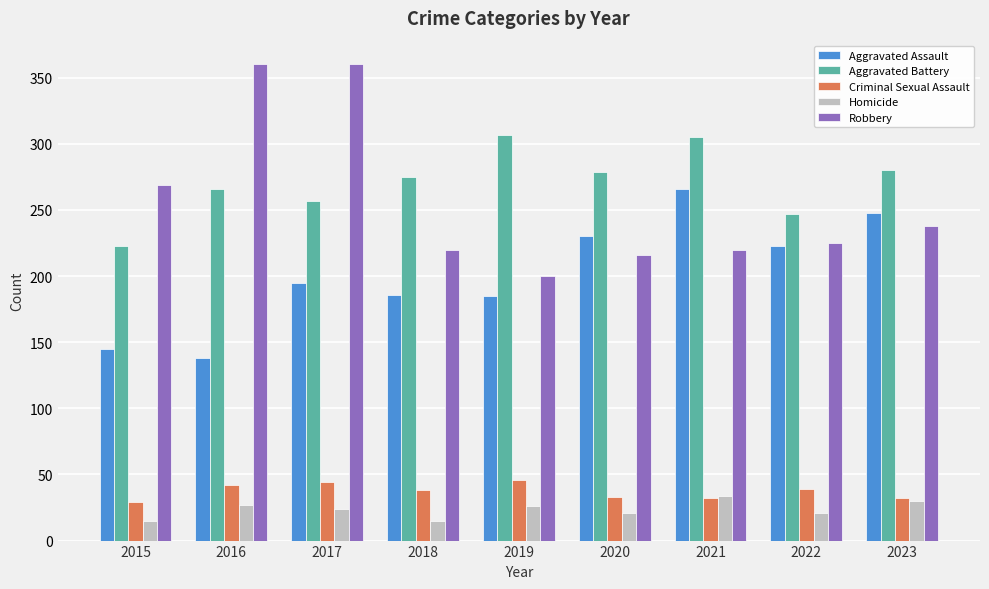

How many bars are there in total?

45